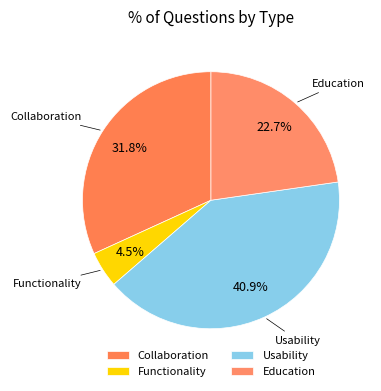

How many segments does this pie chart have?

4